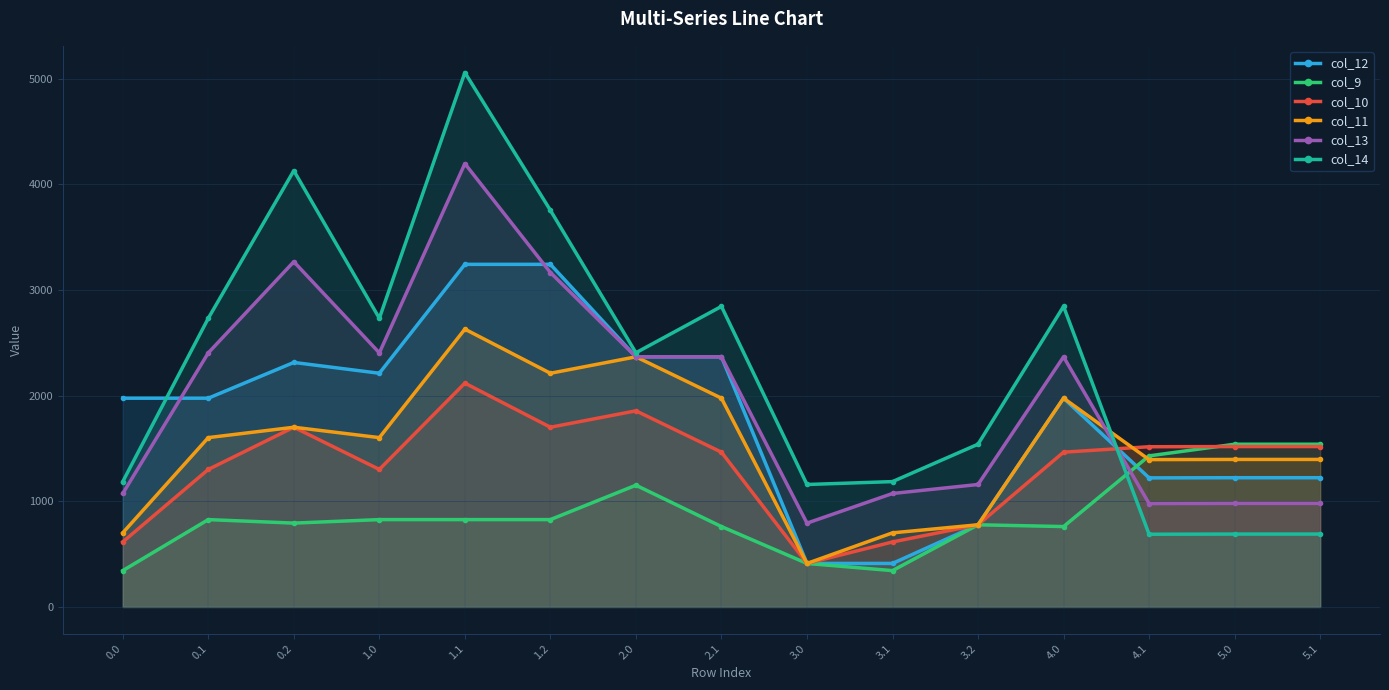

Reading left to right, list all the values displayed in this chart.

col_12: 0.0=1975.5	0.1=1975.5	0.2=2313.8	1.0=2211.4	1.1=3242.0	1.2=3242.0	2.0=2366.8	2.1=2366.8	3.0=412.0	3.1=412.0	3.2=777.7	4.0=1975.5	4.1=1221.5	5.0=1223.1	5.1=1223.1
col_9: 0.0=343.9	0.1=826.6	0.2=793.5	1.0=826.6	1.1=826.6	1.2=826.6	2.0=1152.1	2.1=760.8	3.0=412.0	3.1=343.9	3.2=777.7	4.0=760.8	4.1=1429.6	5.0=1540.0	5.1=1540.0
col_10: 0.0=615.3	0.1=1301.5	0.2=1700.6	1.0=1301.5	1.1=2118.0	1.2=1700.6	2.0=1856.0	2.1=1464.7	3.0=412.0	3.1=615.3	3.2=777.7	4.0=1464.7	4.1=1516.2	5.0=1517.8	5.1=1517.8
col_11: 0.0=701.4	0.1=1602.4	0.2=1700.6	1.0=1602.4	1.1=2628.8	1.2=2211.4	2.0=2366.8	2.1=1975.5	3.0=412.0	3.1=701.4	3.2=777.7	4.0=1975.5	4.1=1394.4	5.0=1396.0	5.1=1396.0
col_13: 0.0=1073.7	0.1=2404.4	0.2=3266.8	1.0=2404.4	1.1=4195.1	1.2=3164.5	2.0=2366.8	2.1=2366.8	3.0=793.1	3.1=1073.7	3.2=1158.8	4.0=2366.8	4.1=978.6	5.0=980.2	5.1=980.2
col_14: 0.0=1186.2	0.1=2731.8	0.2=4128.4	1.0=2731.8	1.1=5056.7	1.2=3753.4	2.0=2405.4	2.1=2844.0	3.0=1158.8	3.1=1186.2	3.2=1540.0	4.0=2844.0	4.1=688.2	5.0=689.8	5.1=689.8